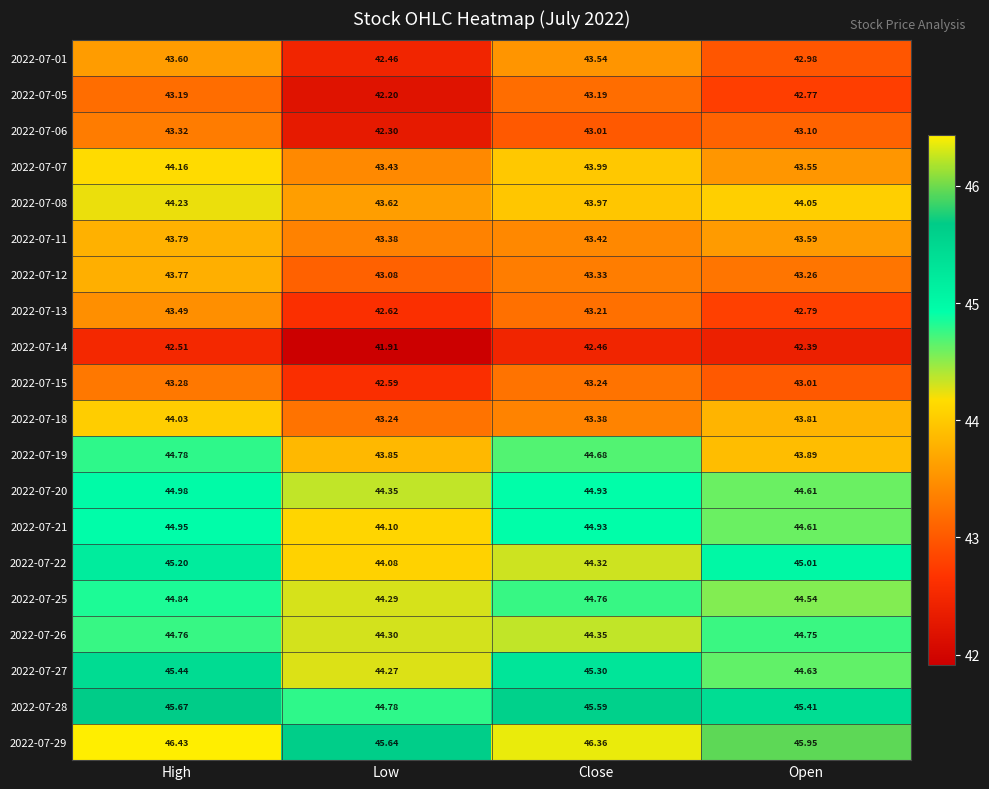

What is the smallest value displayed?

41.9